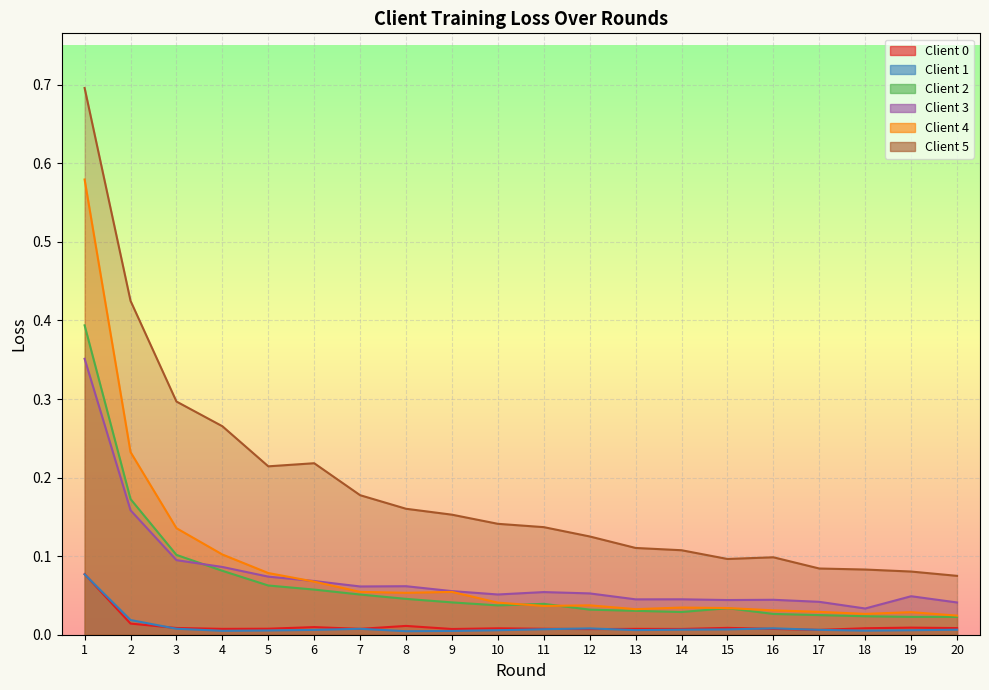

What is the value of the Client 2 point at the 3rd from the left?

0.1